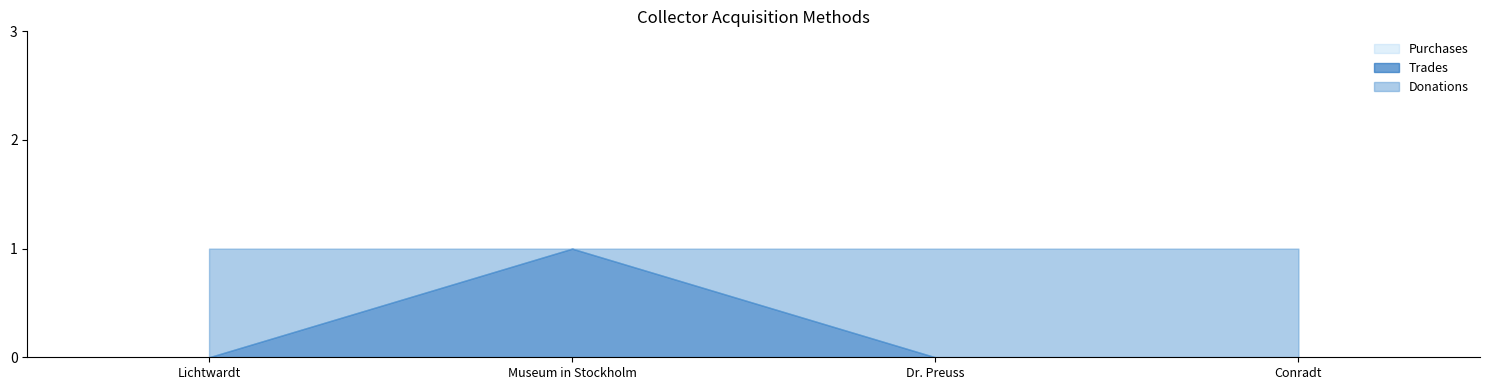

True or false: Purchases and Trades intersect in this chart.

False